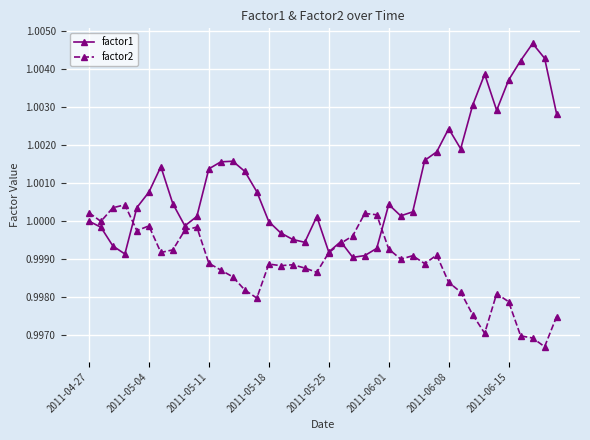

Which series ends up on top after the final intersection of factor1 and factor2?

factor1